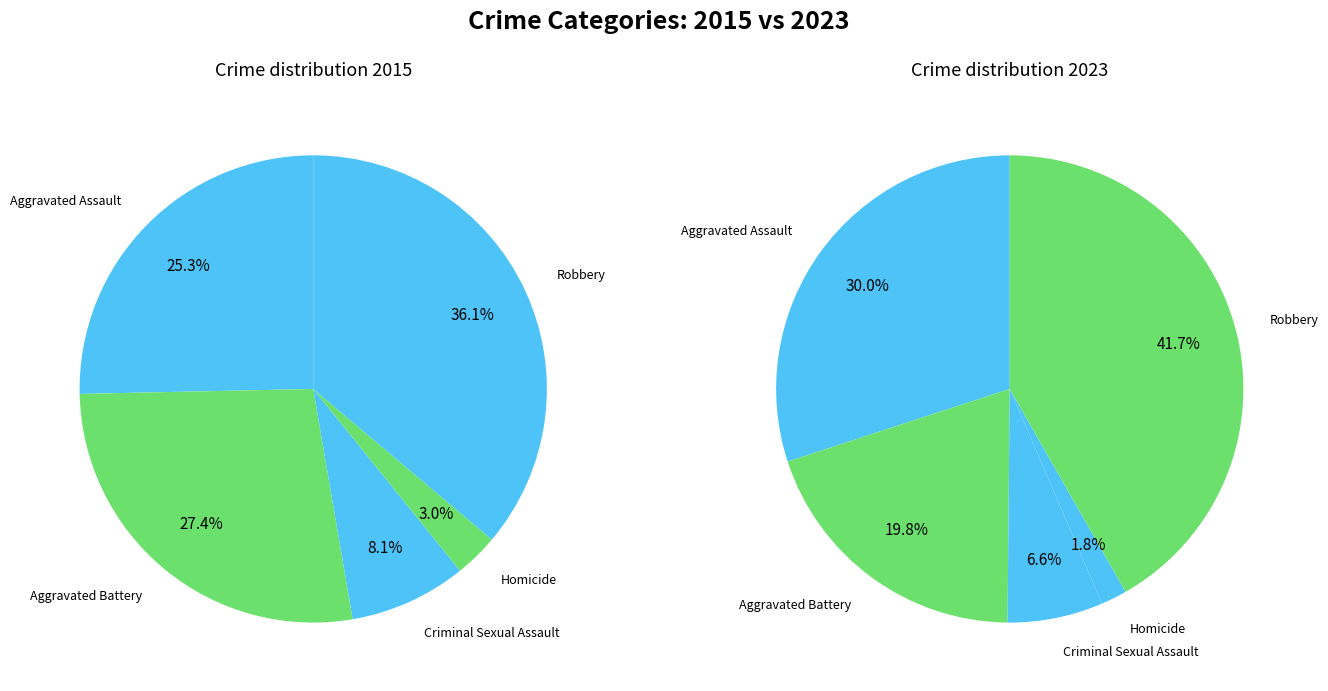

How many slices are in this pie chart?

5